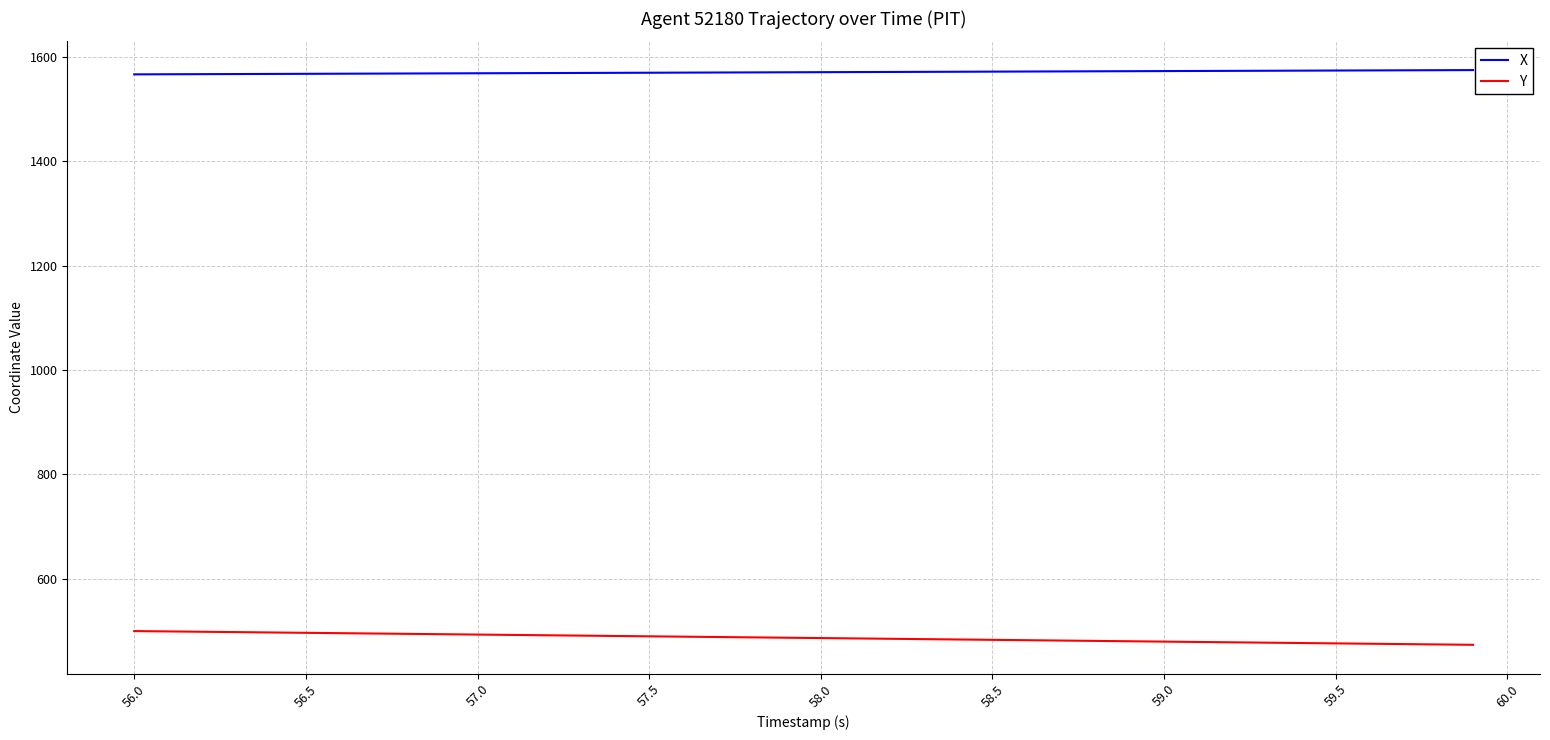

What are all the series names shown in the legend?

X, Y